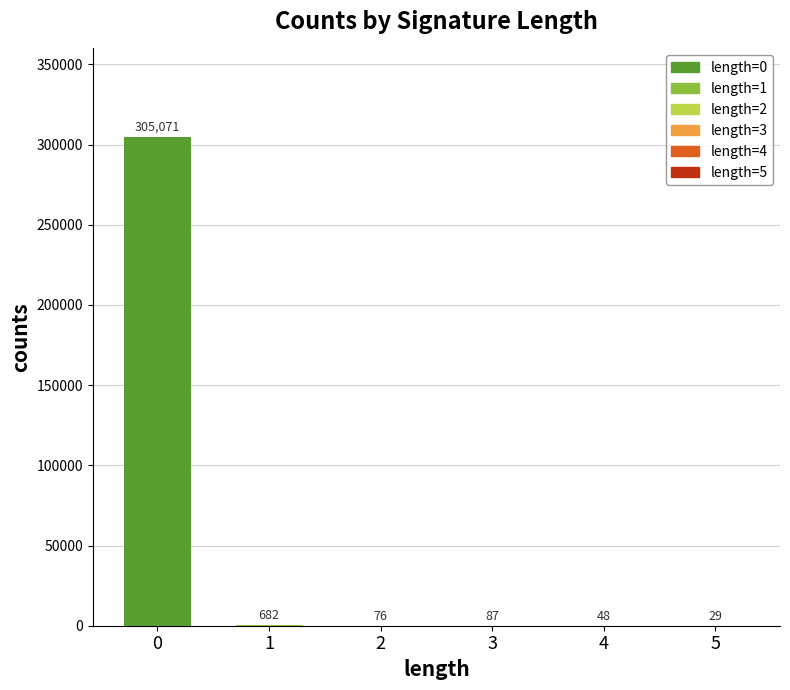

What is the difference between the values at 5 and 3?

58